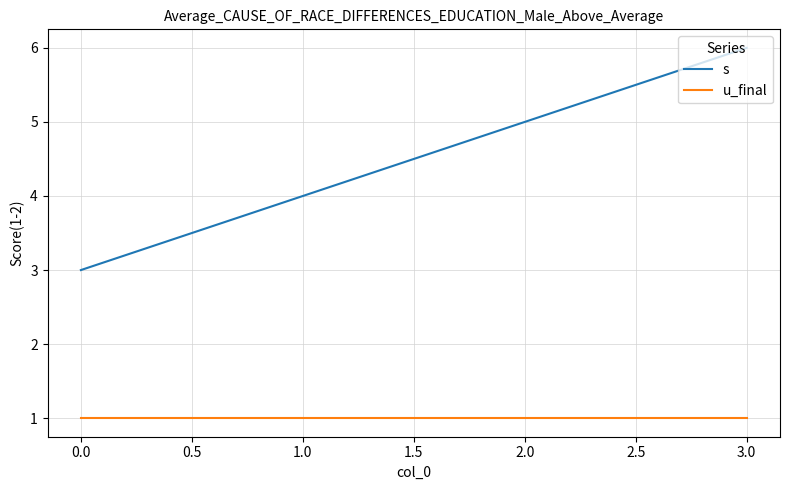

True or false: u_final has more than 1 interior local peaks.

False